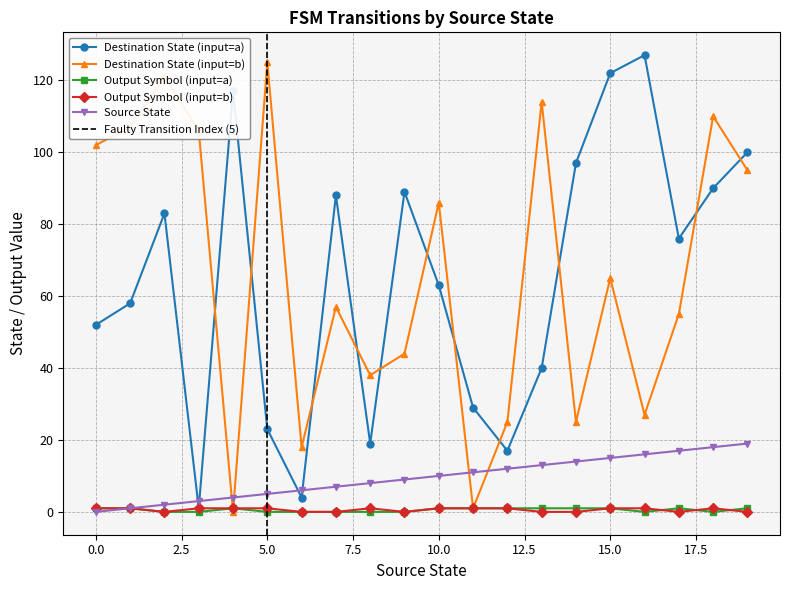

What is the value of the destination_state_b point at the 8th from the left?

57